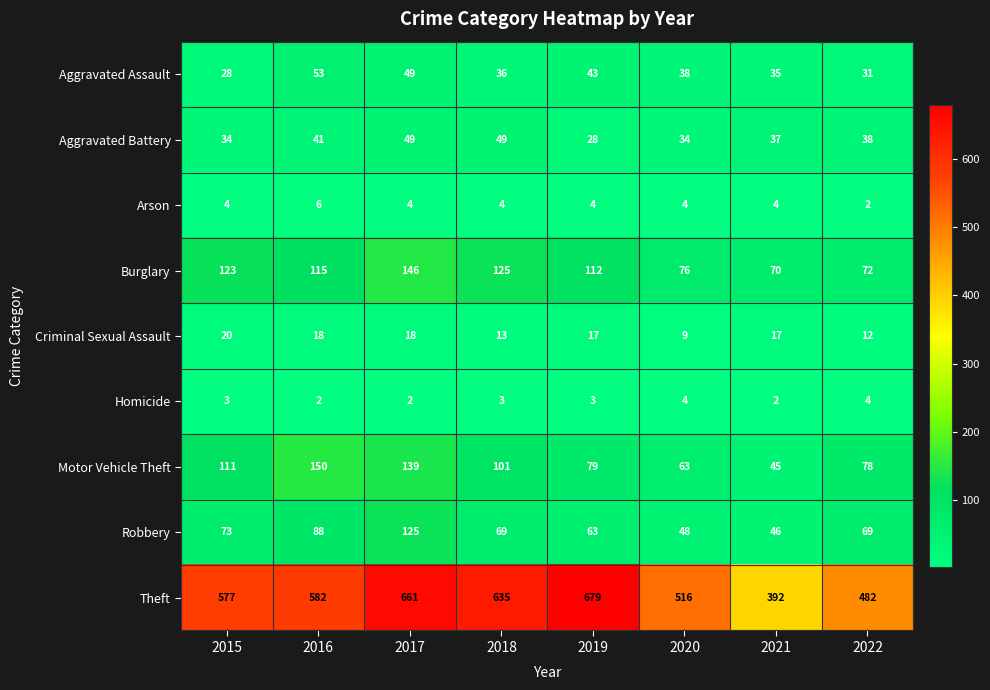

The Theft series shows 577 at 2015. True or false?

True